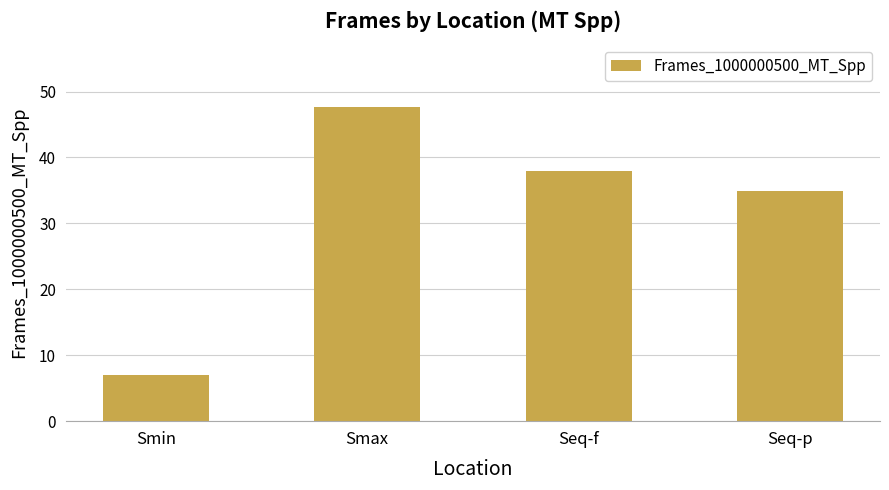

What is the ratio of the value at Seq-p to the value at Smax?

0.7